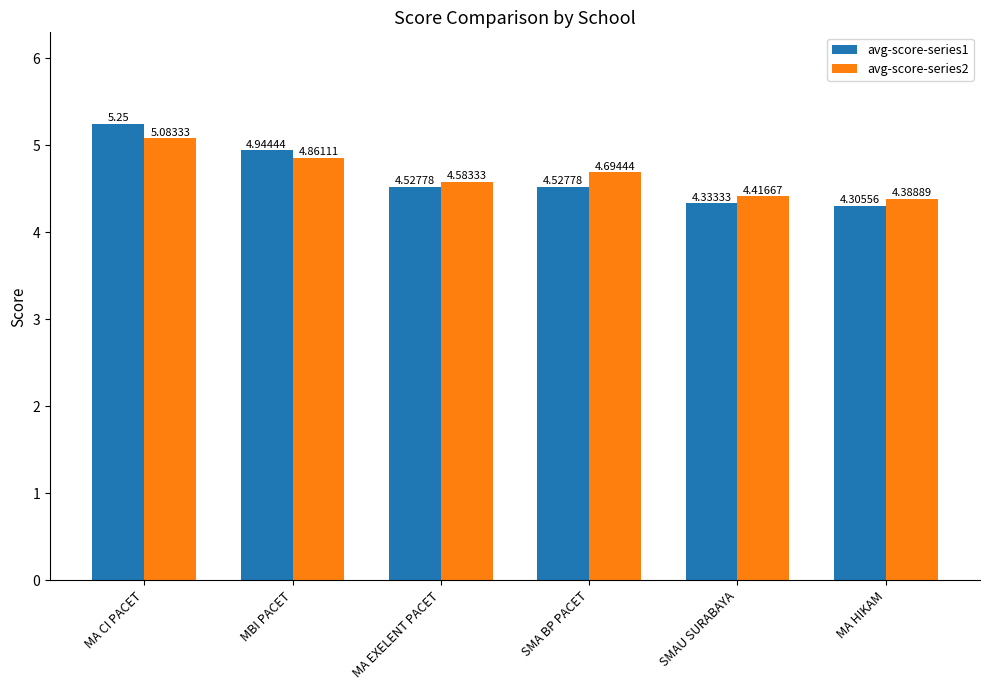

What is the label of the 3rd bar from the right?

SMA BP PACET